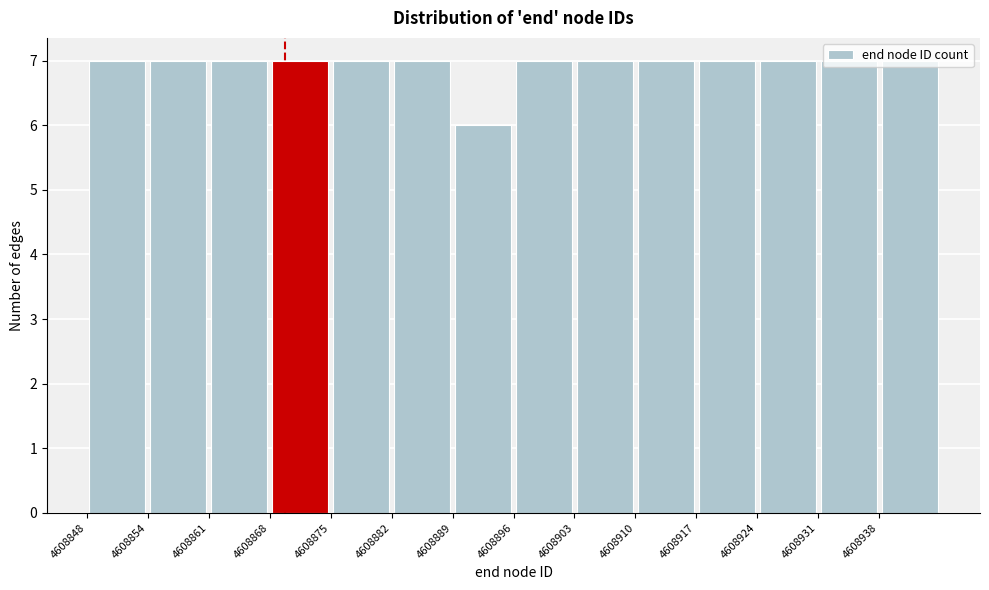

Reading left to right, transcribe this chart: for each bar, give the range it covers on the x-axis and its height. Neither the bar edges nor the heights are printed on the chart, so give them approximately, as read against the axes.

4608848 to 4608854: 7
4608854 to 4608861: 7
4608861 to 4608868: 7
4608868 to 4608875: 7
4608875 to 4608882: 7
4608882 to 4608889: 7
4608889 to 4608896: 6
4608896 to 4608903: 7
4608903 to 4608910: 7
4608910 to 4608917: 7
4608917 to 4608924: 7
4608924 to 4608931: 7
4608931 to 4608938: 7
4608938 to 4608945: 7